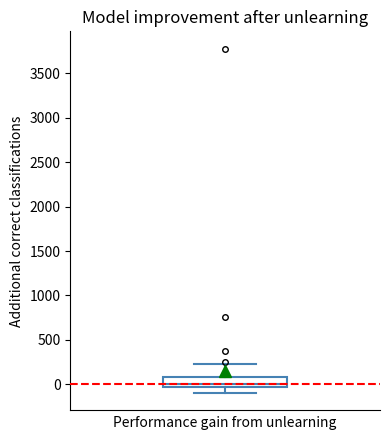

Read this box plot against the y-axis: the position of the median line, the range covered by the box, and the ends of both whiskers. The values are not printed on the chart, so give them approximately, as read against the axis.

median 0, box -50 to 100, whiskers -100 to 250